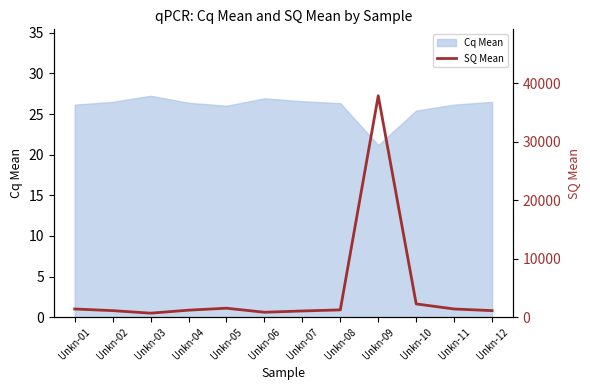

Is it true that Cq Mean equals 26.5 at Unkn-02?

True